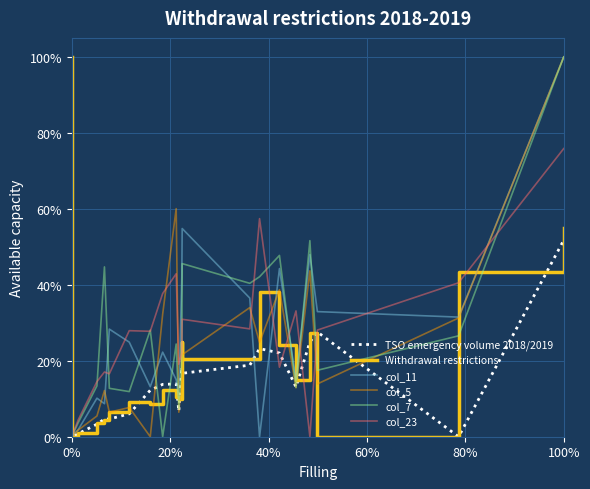

How many values in the Withdrawal restrictions series exceed 0?

19